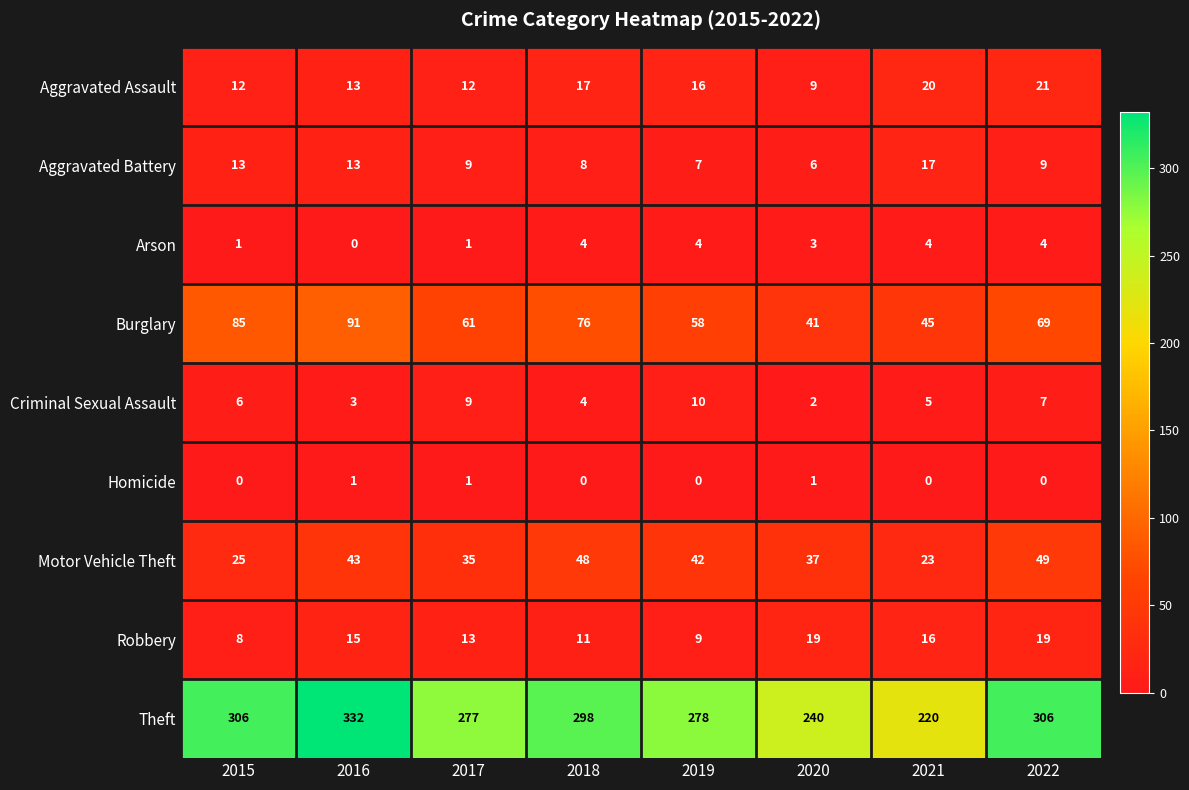

True or false: Criminal Sexual Assault has a value of 6 at 2015.

True